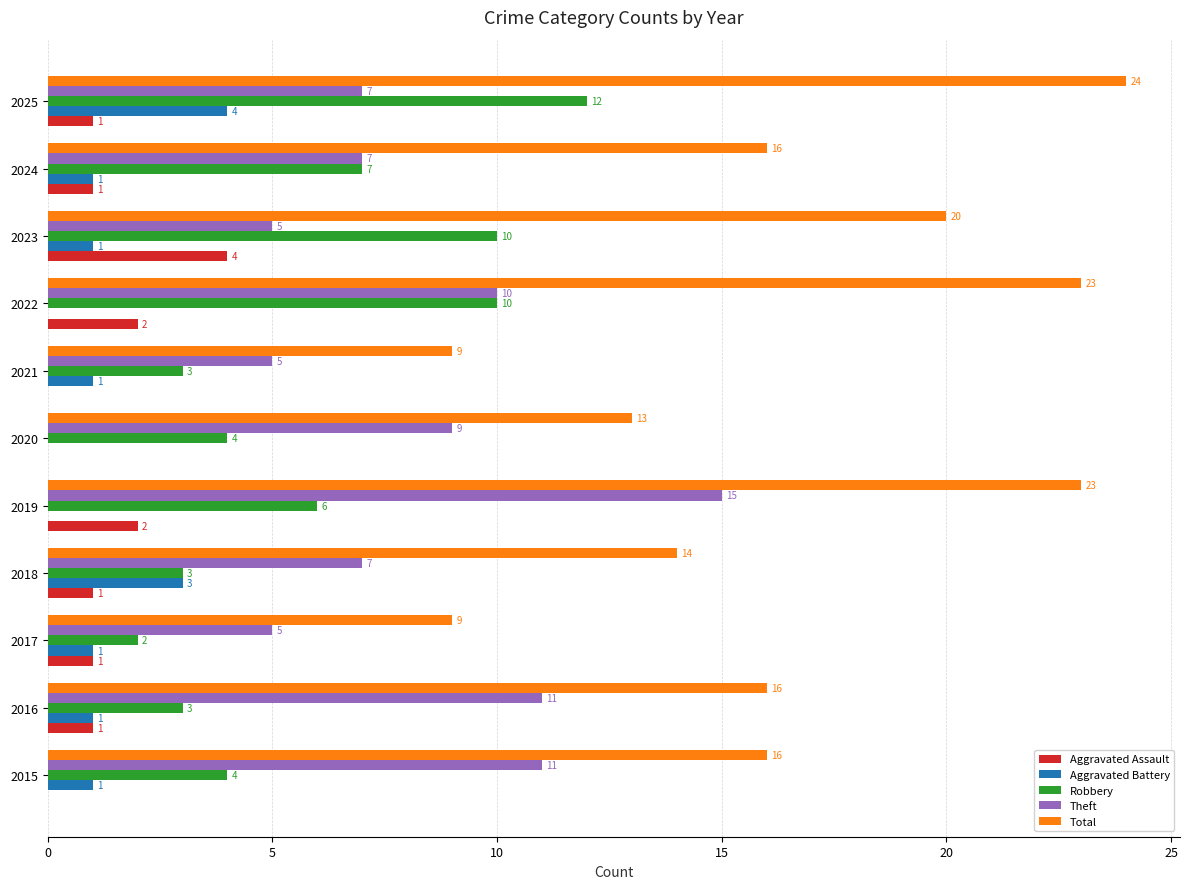

At which label does Robbery reach its peak?

2025